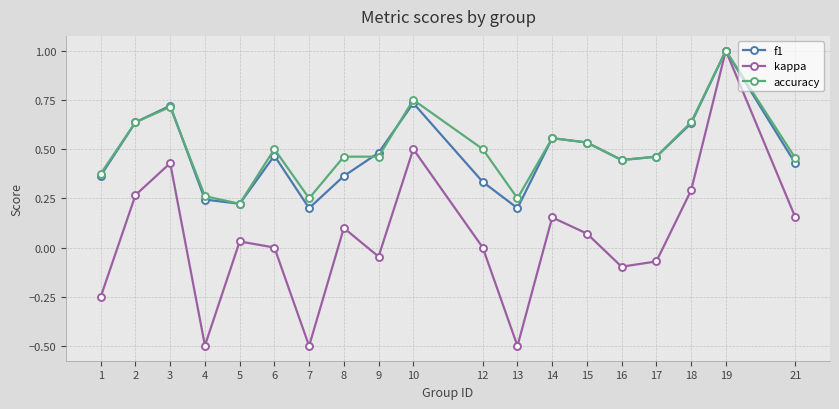

Is it true that f1 equals 0.3 at 12?

True